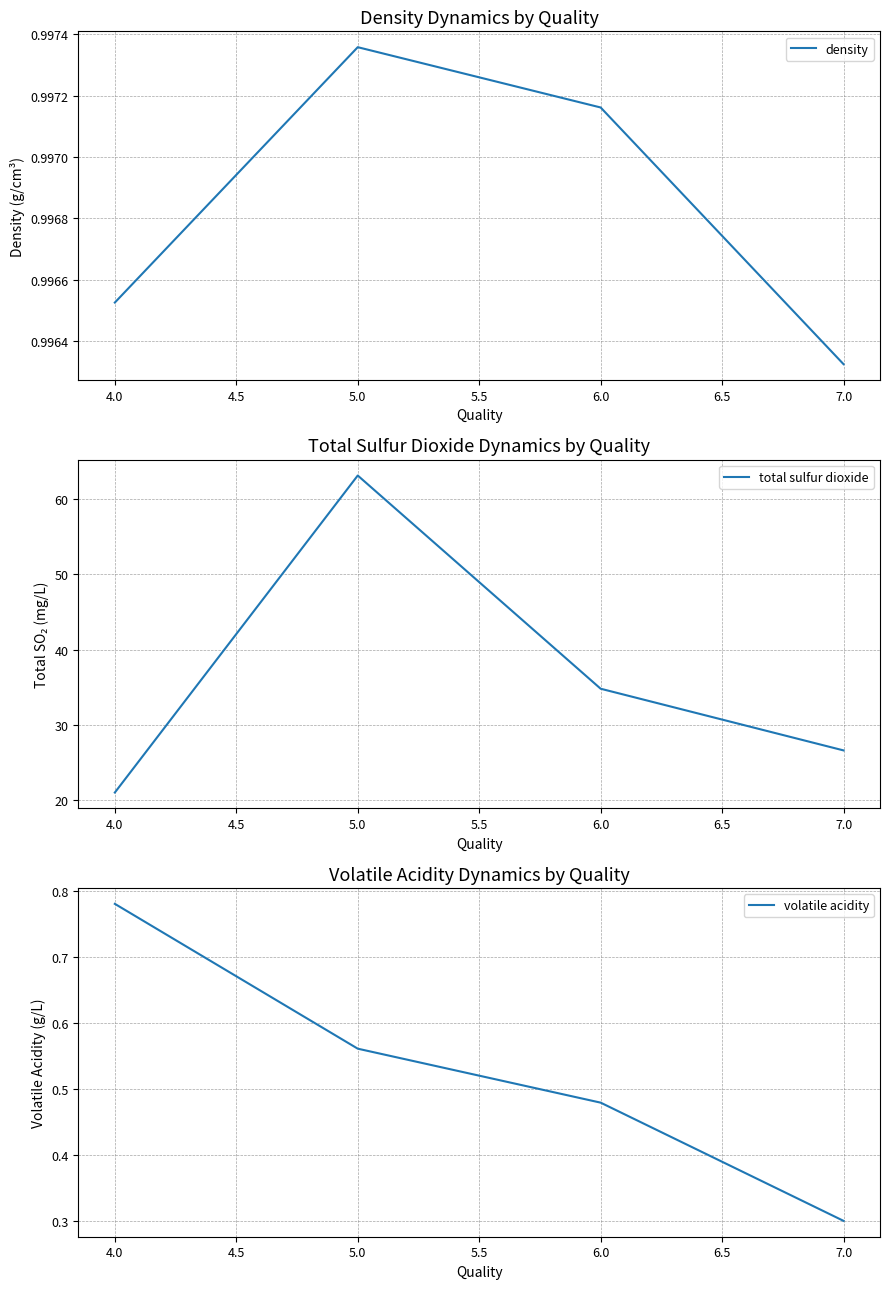

True or false: volatile acidity and density intersect in this chart.

False